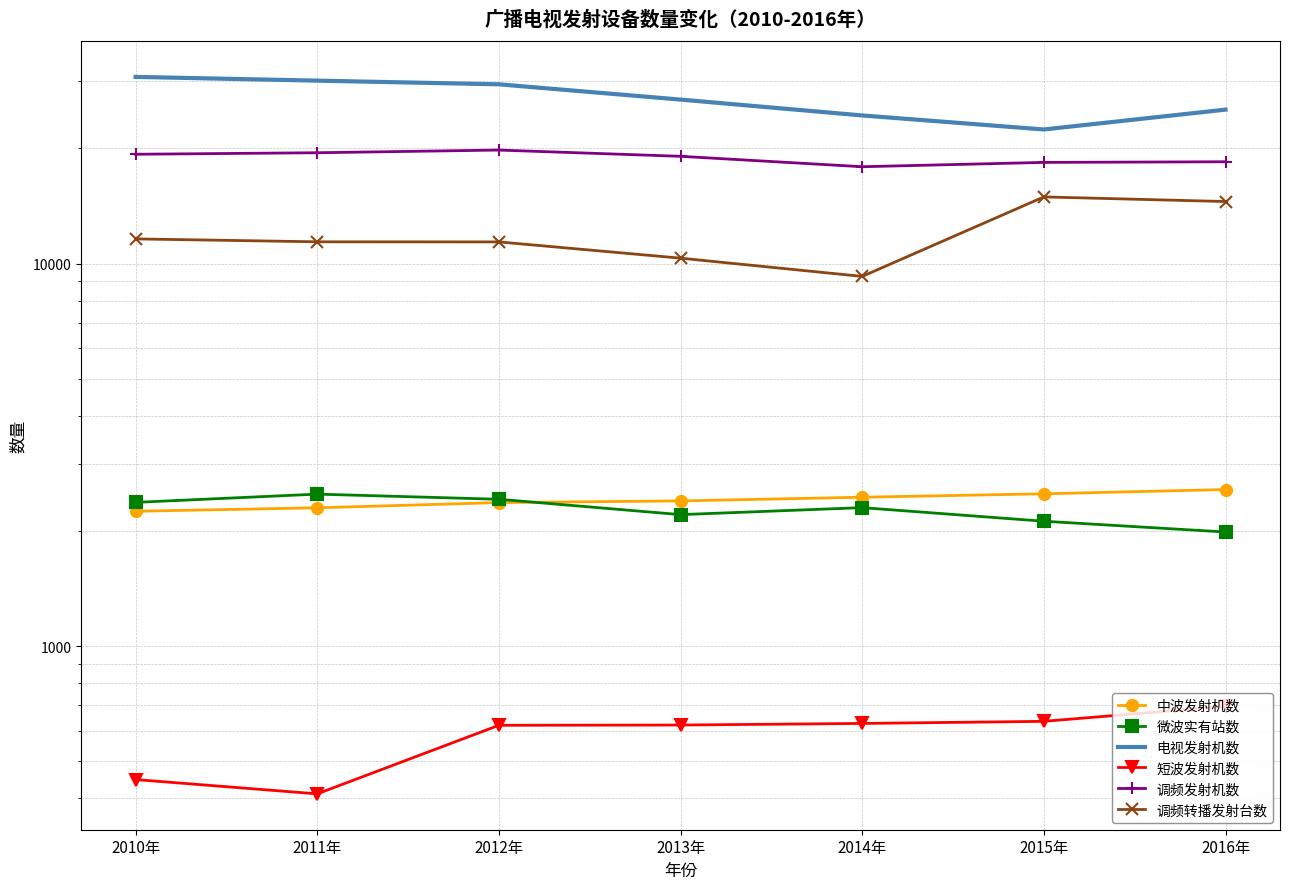

True or false: 微波实有站数 and 中波发射机数 intersect in this chart.

True